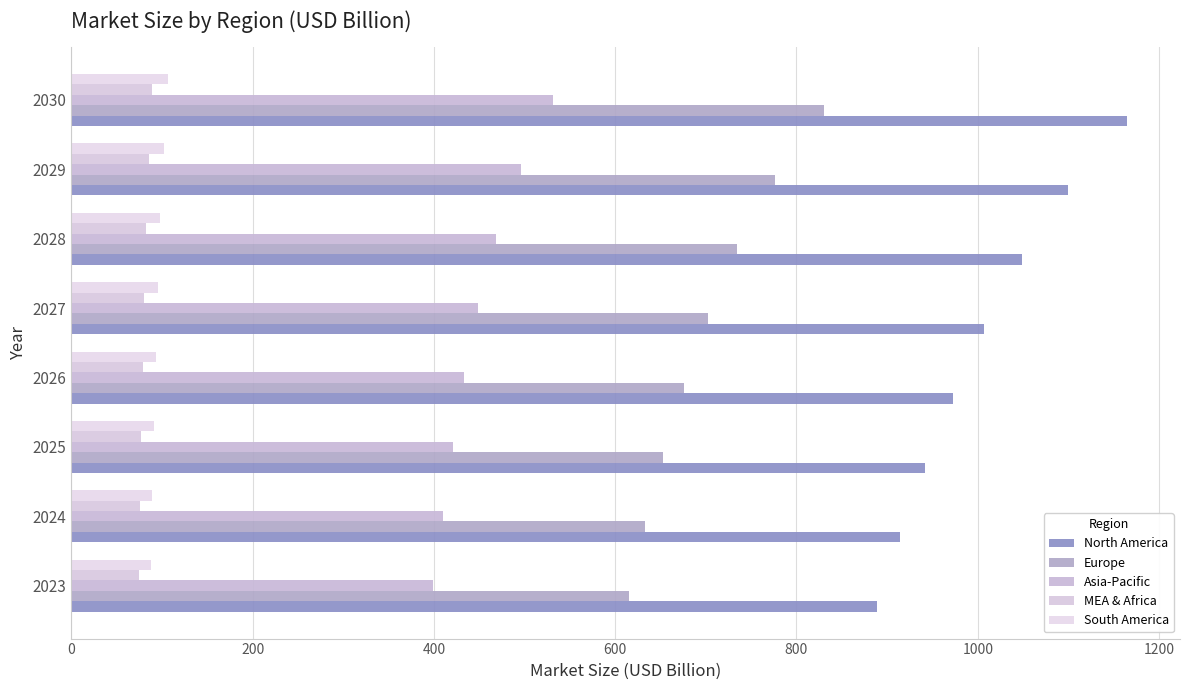

At how many categories does at least one series exceed 802?

8